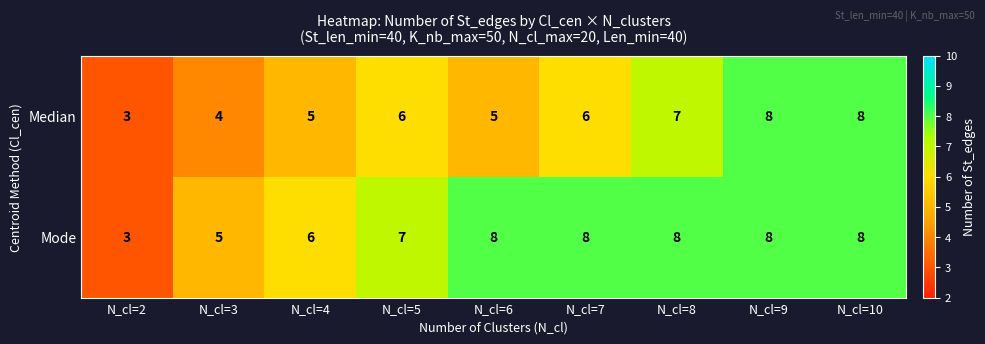

Which category has the lowest value in the Median series?

N_cl=2